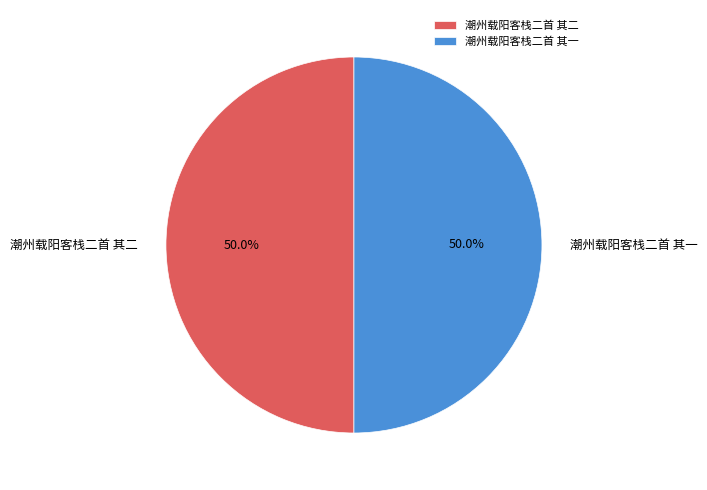

Count the number of slices in the pie.

2